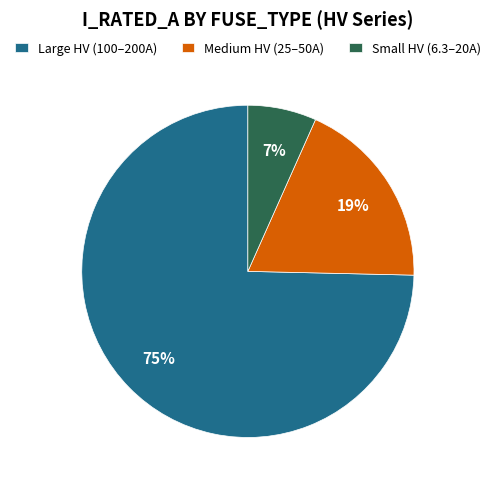

Approximately how many times larger is the value at Medium HV (25–50A) compared to Large HV (100–200A)?

0.3